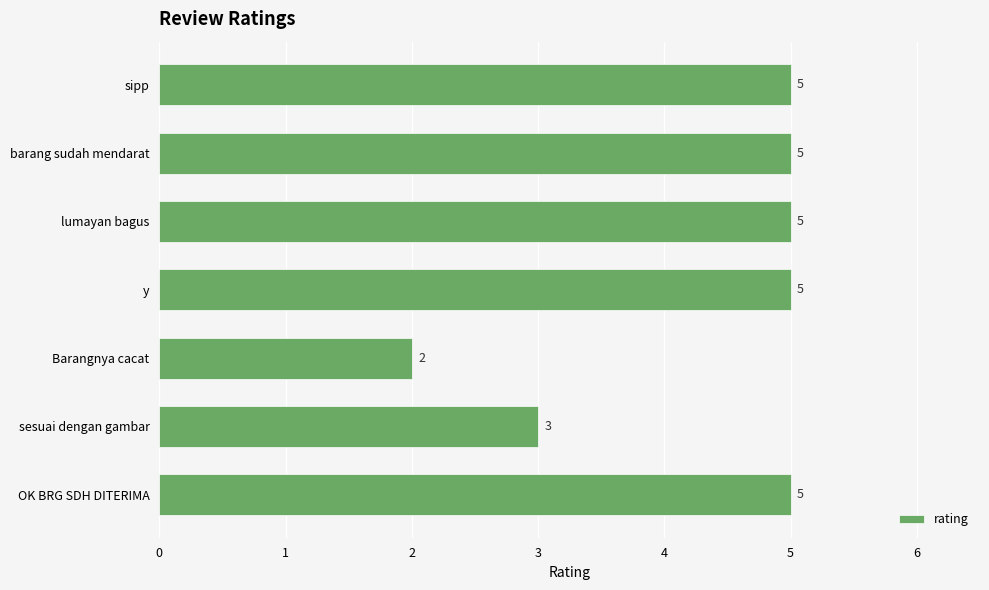

How many values are between 3 and 5?

6